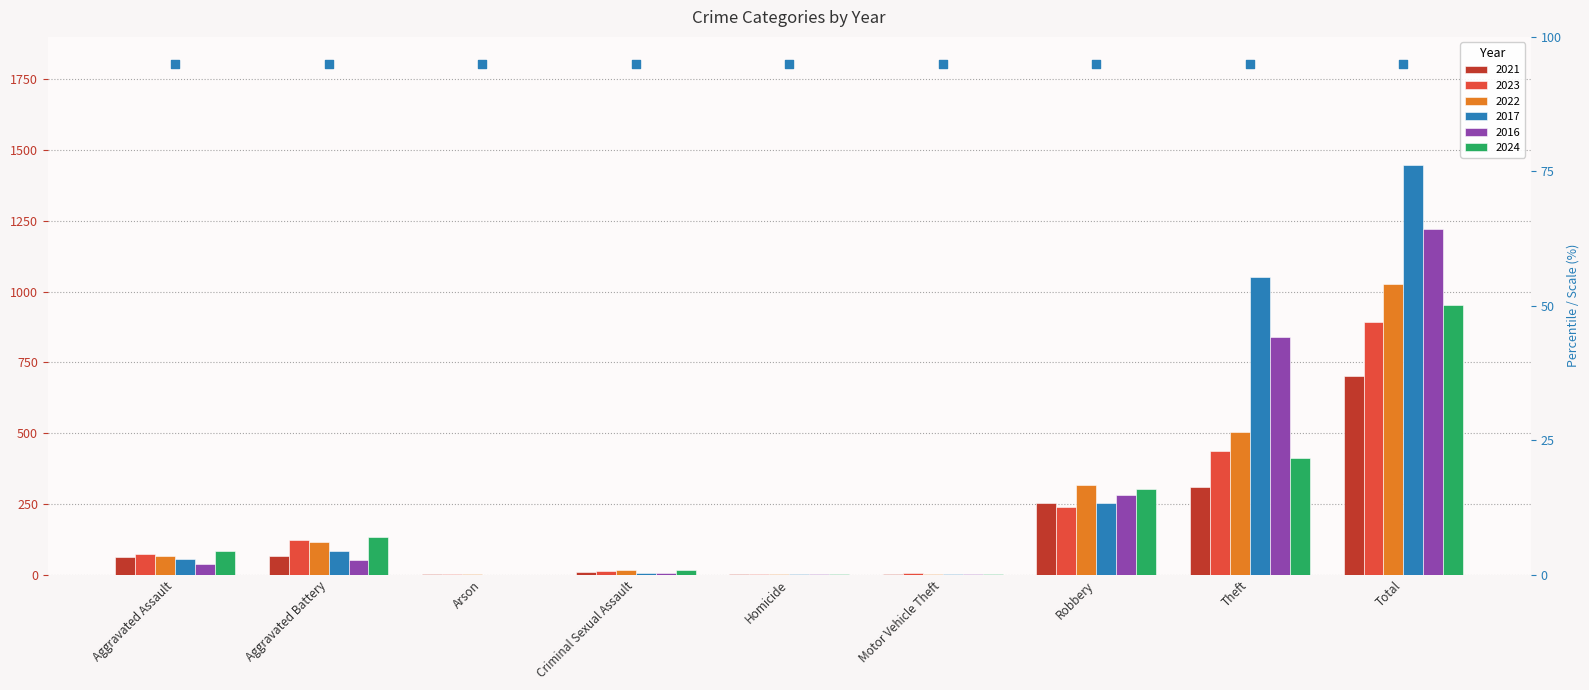

Which series has the largest total across all categories?

2017